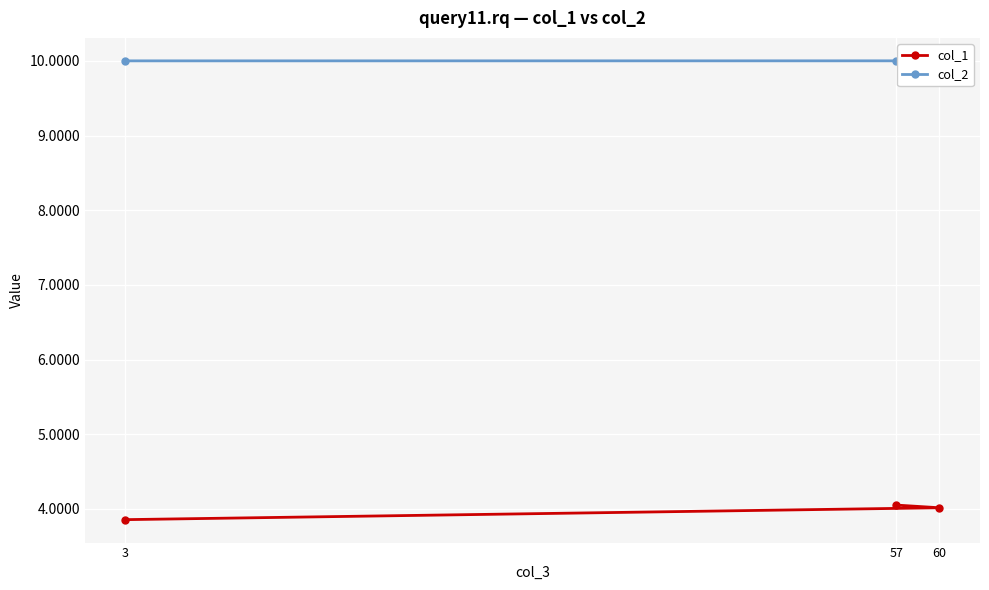

What is the sum of the col_2 values at 57 and 60?

20.0